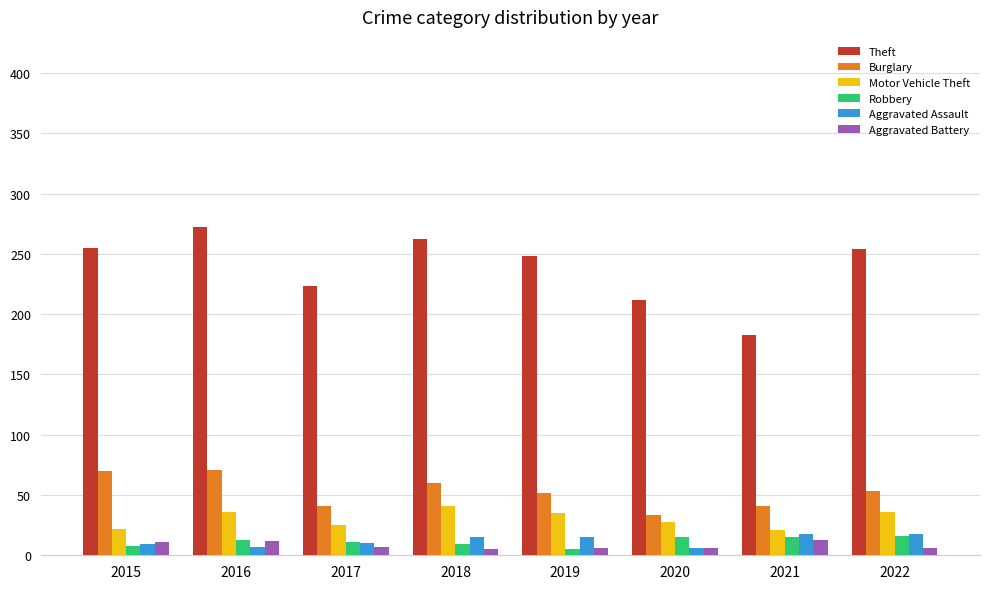

Which series has the widest spread of values?

Theft